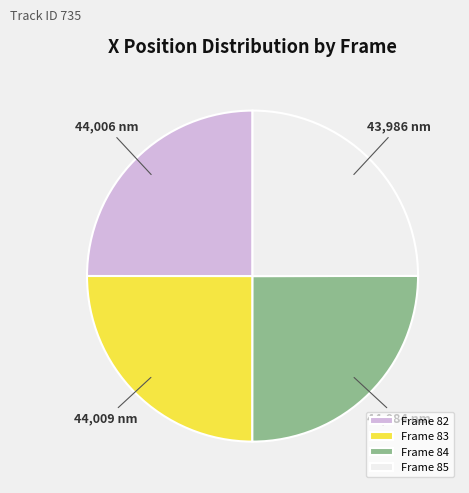

The Frame 84 slice represents 30% of the pie. True or false?

False